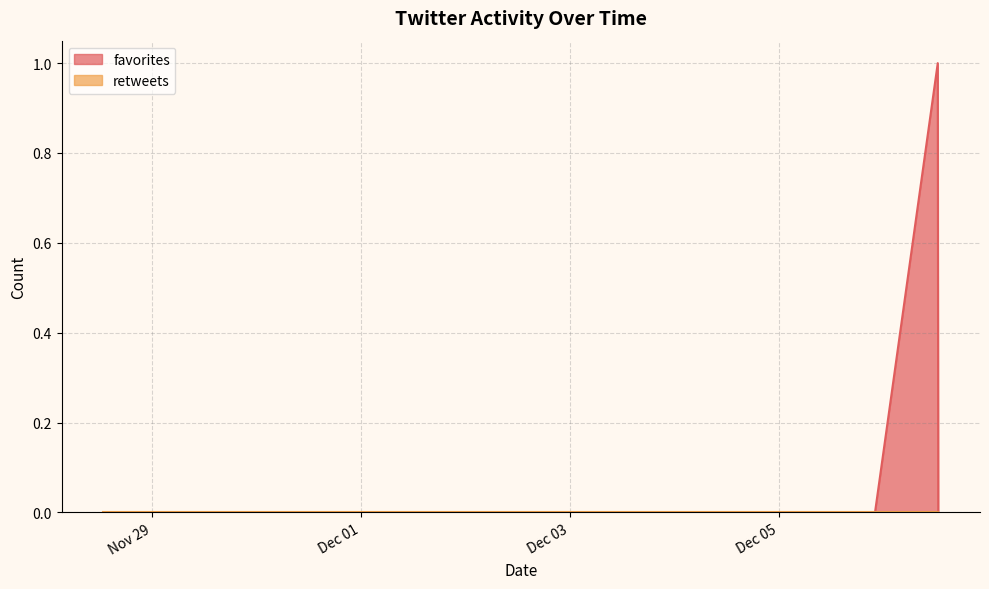

How many lines are shown in the chart?

2